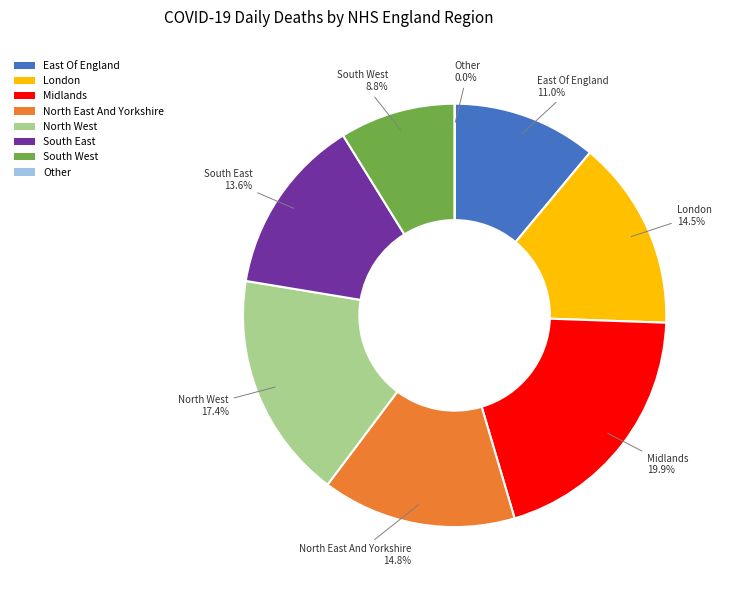

Is North East And Yorkshire the majority of the pie?

No